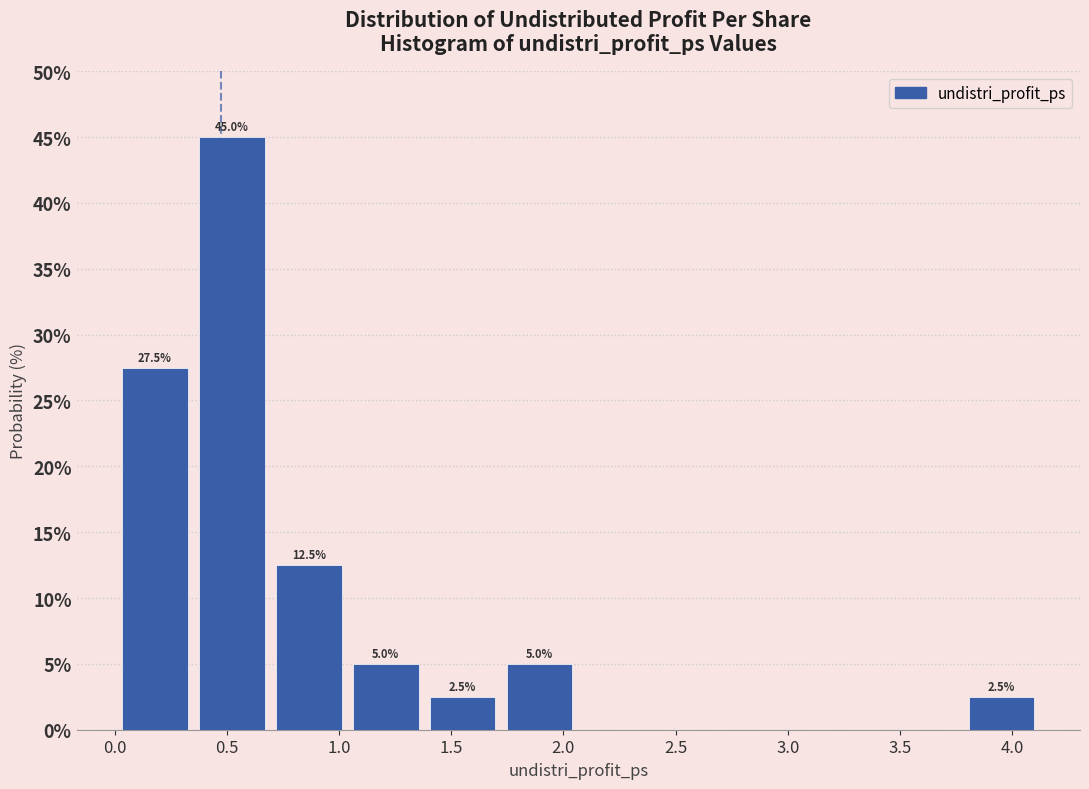

Over which range of the x-axis is the bar tallest?

0.35 to 0.70